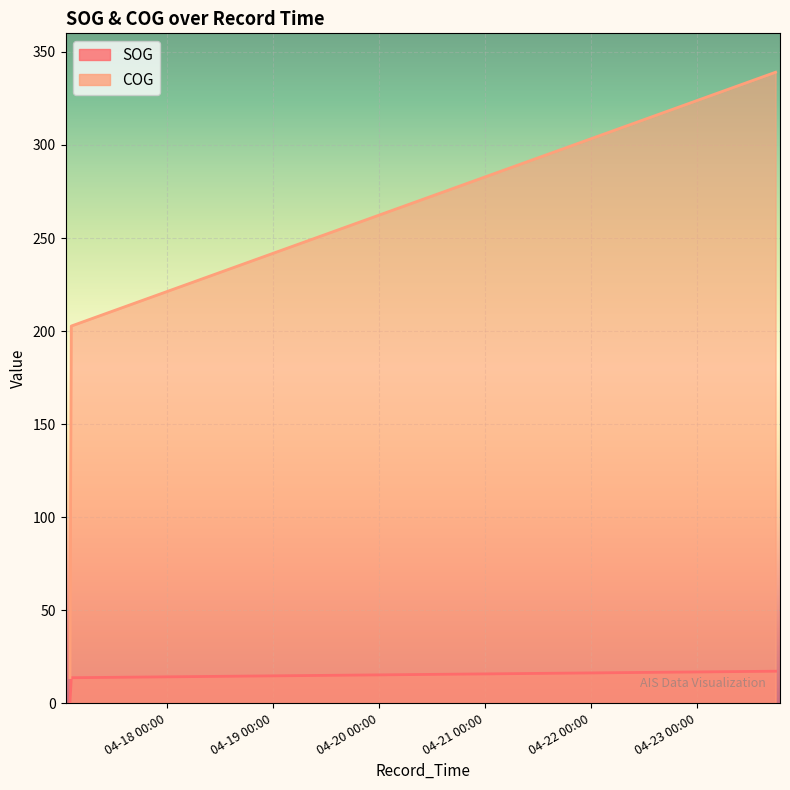

Rank the series at 04-20 00:00 from lowest to highest value.

SOG, COG